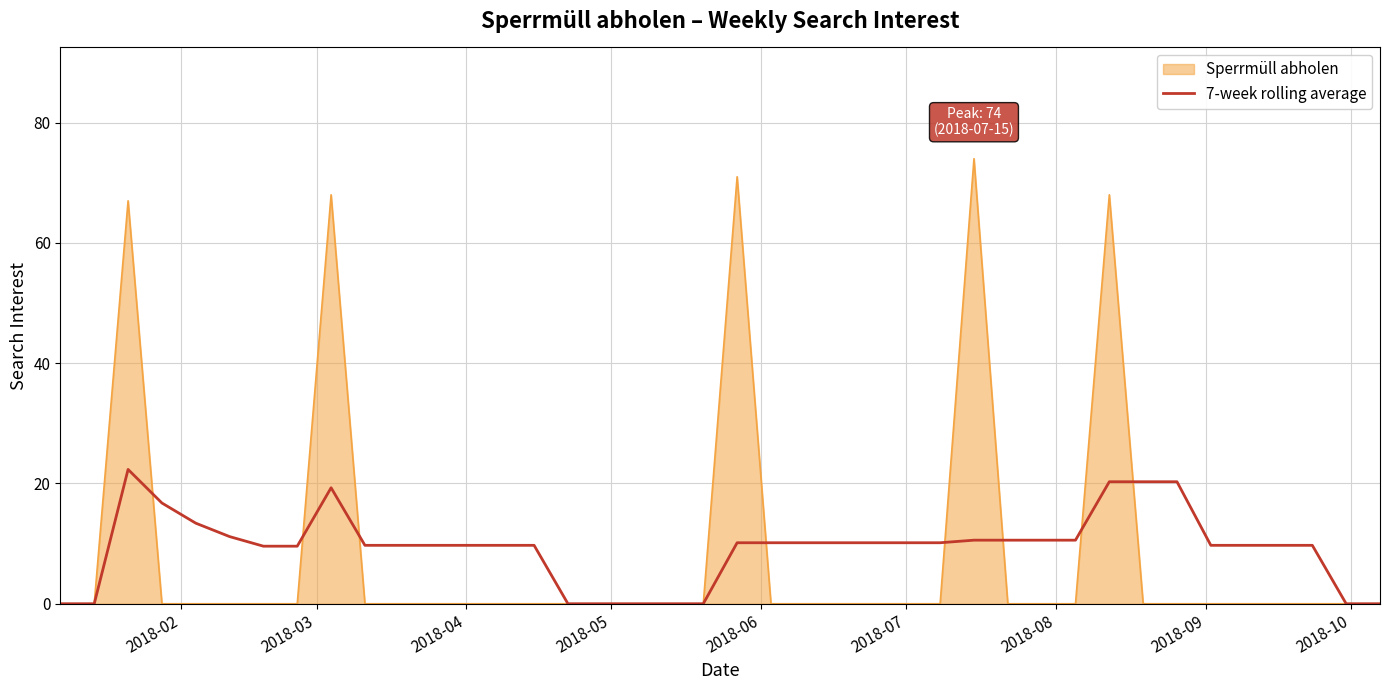

What is the highest value of the 7-week rolling average series?

22.3